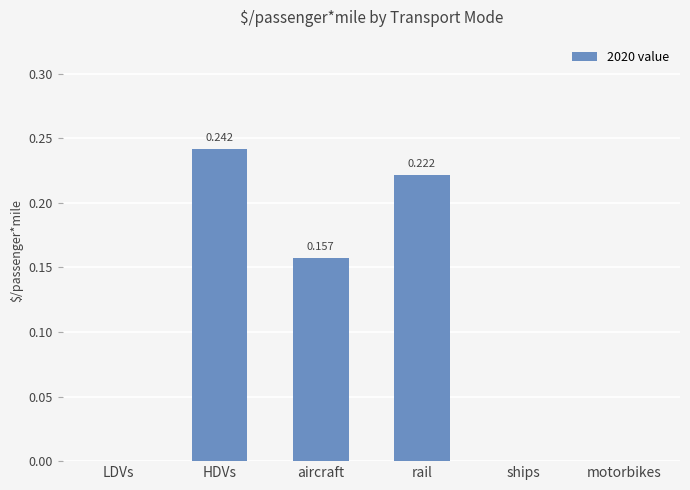

What position from the right is LDVs?

6